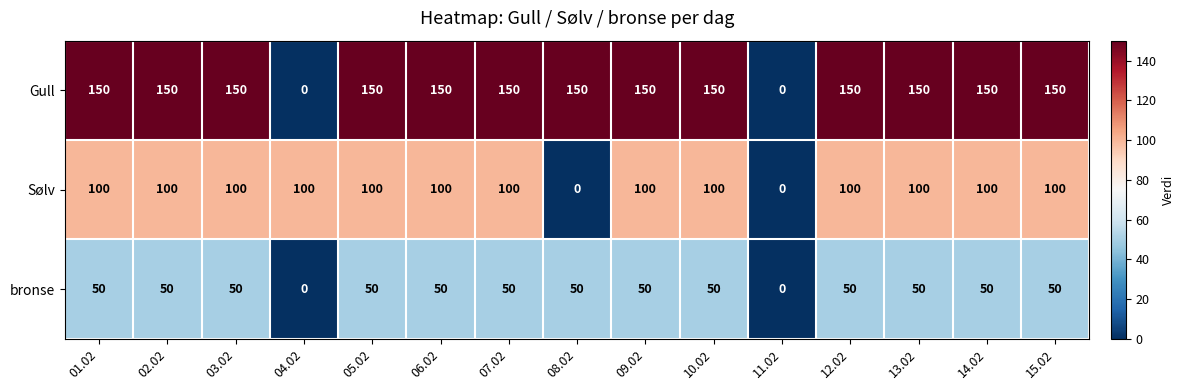

The Sølv series shows 100 at 10.02. True or false?

True